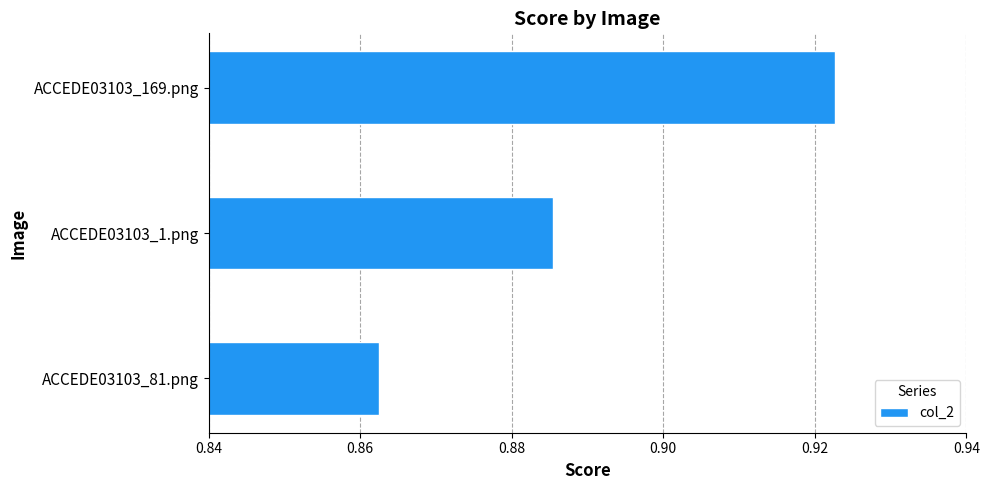

What is the sum of the values at ACCEDE03103_81.png and ACCEDE03103_1.png?

1.7